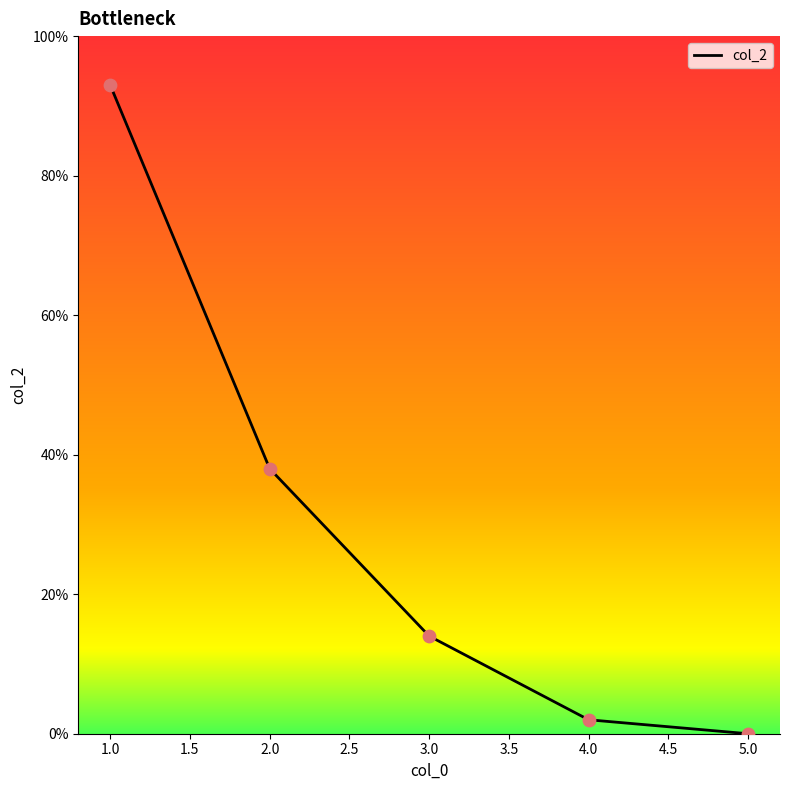

Between 2 and 5, which is larger?

2